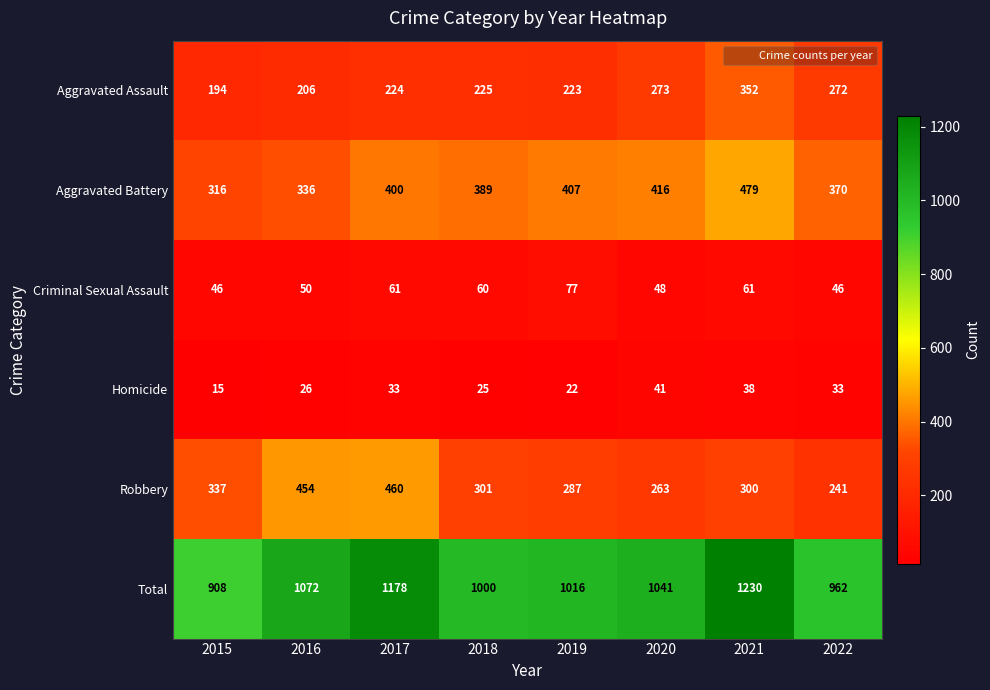

How many data points does each series have?

8